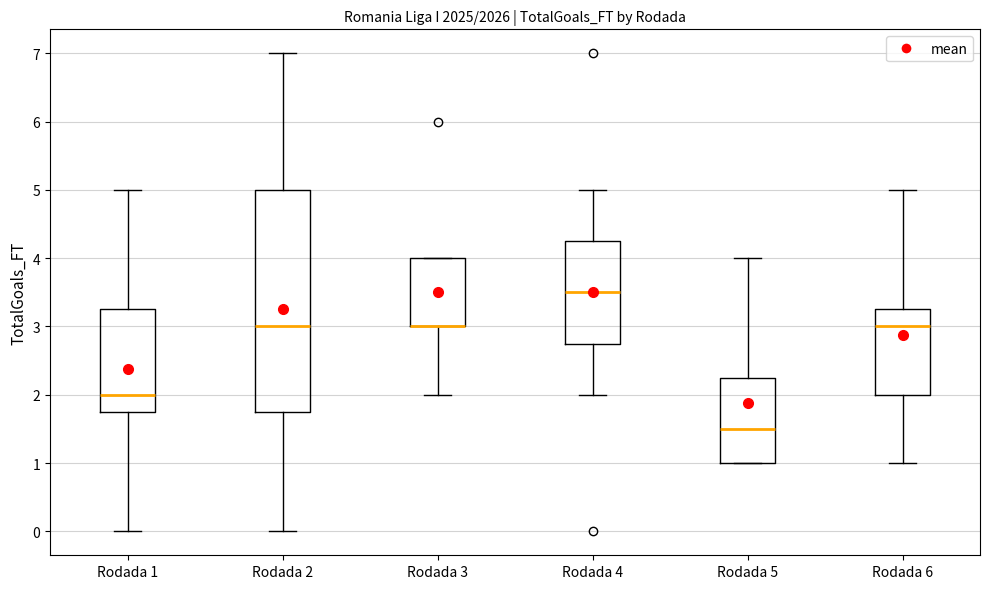

Comparing the boxes themselves (not the whiskers), which one is the tallest?

Rodada 2